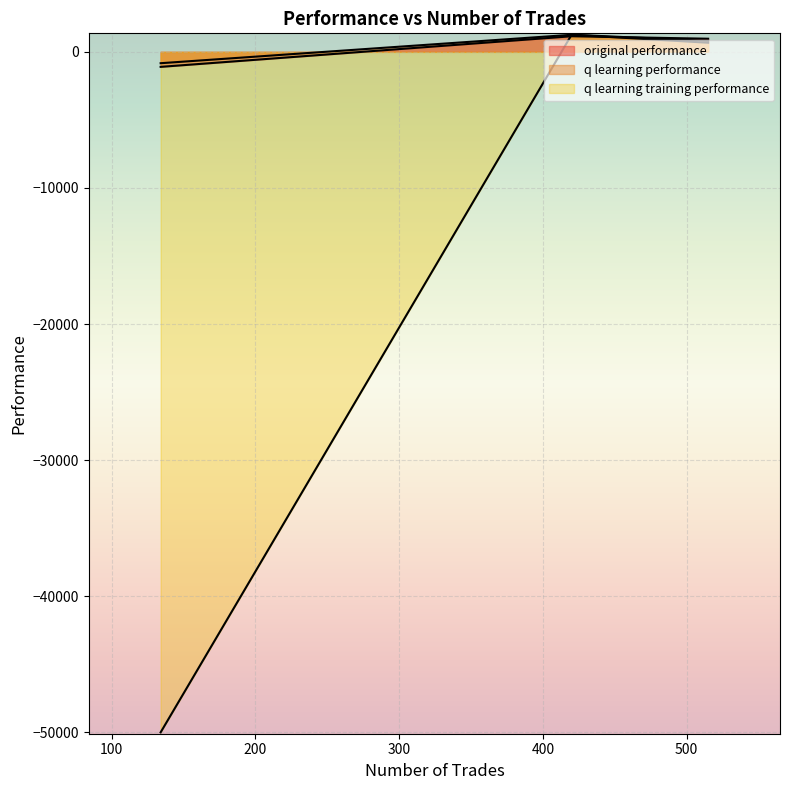

Which category has the lowest value in the q learning performance series?

134